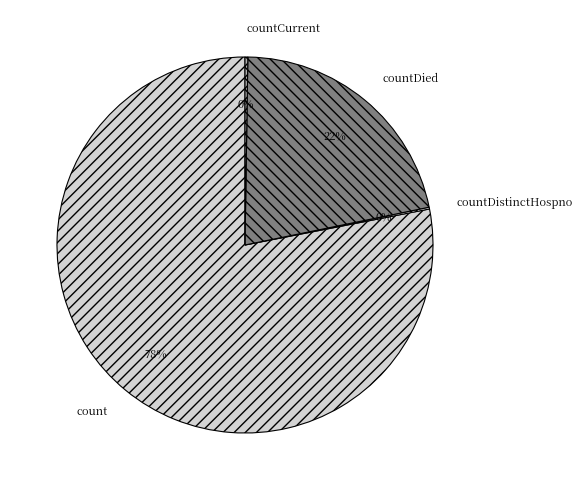

Which category has the biggest portion of the pie?

count